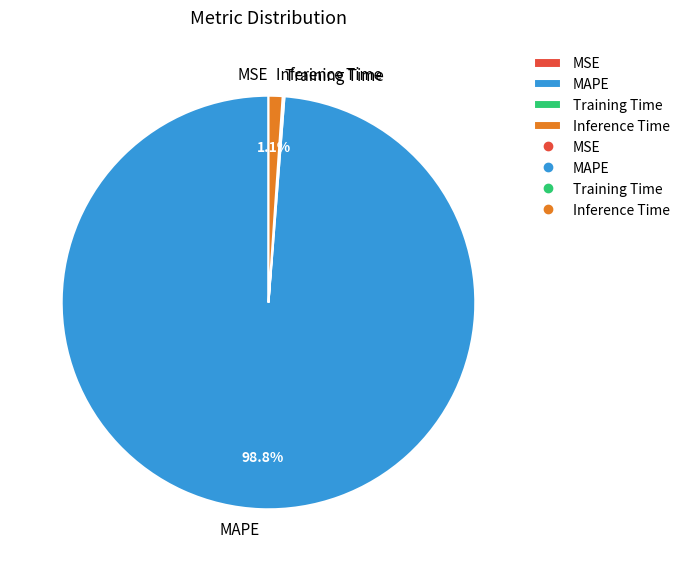

Which slice is the largest?

MAPE